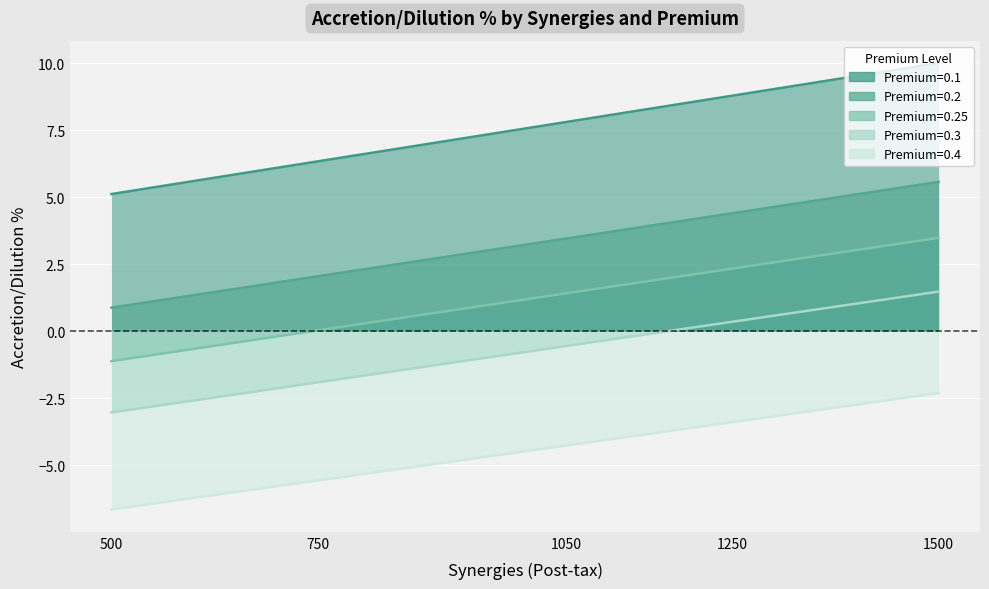

The value of Premium=0.3 at 750 is 2.7. True or false?

False